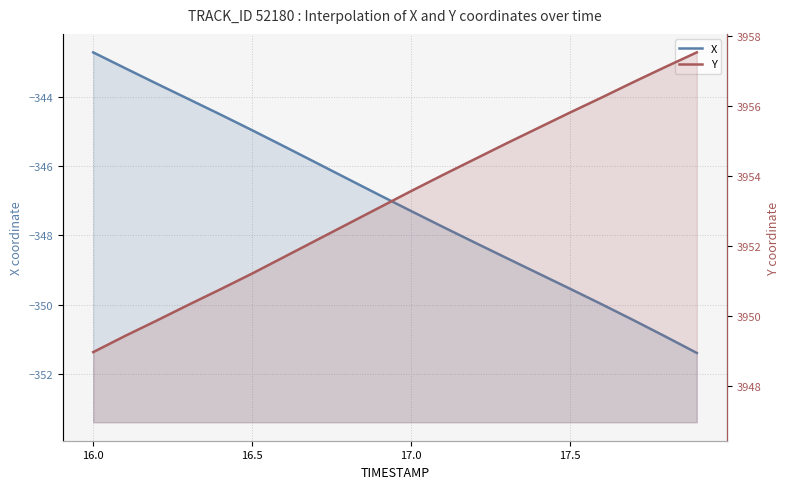

What is the value of the Y point at the 17th from the left?

3956.2